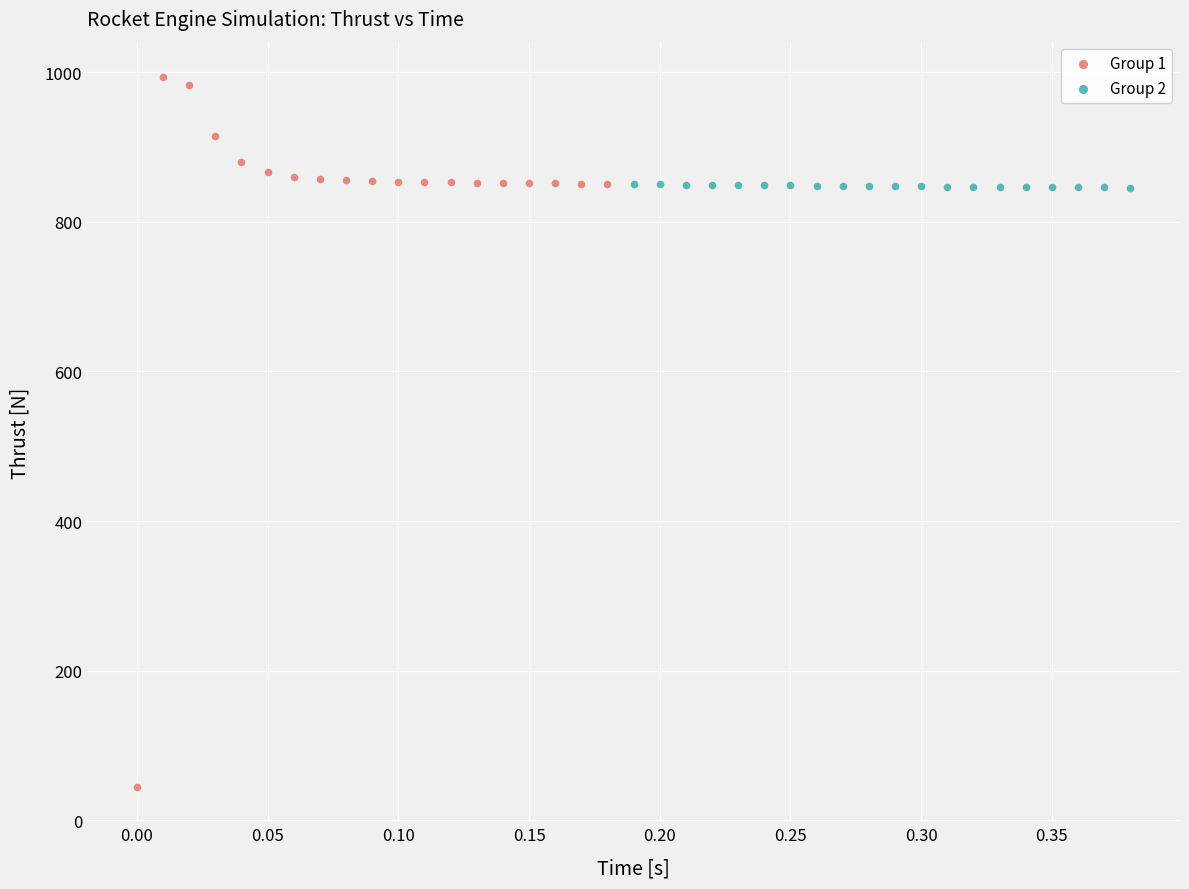

Which series has the largest Y range (max minus min)?

Group 1